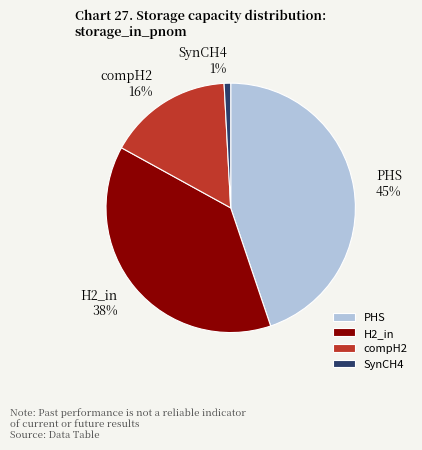

What is the smallest slice in the pie chart?

SynCH4